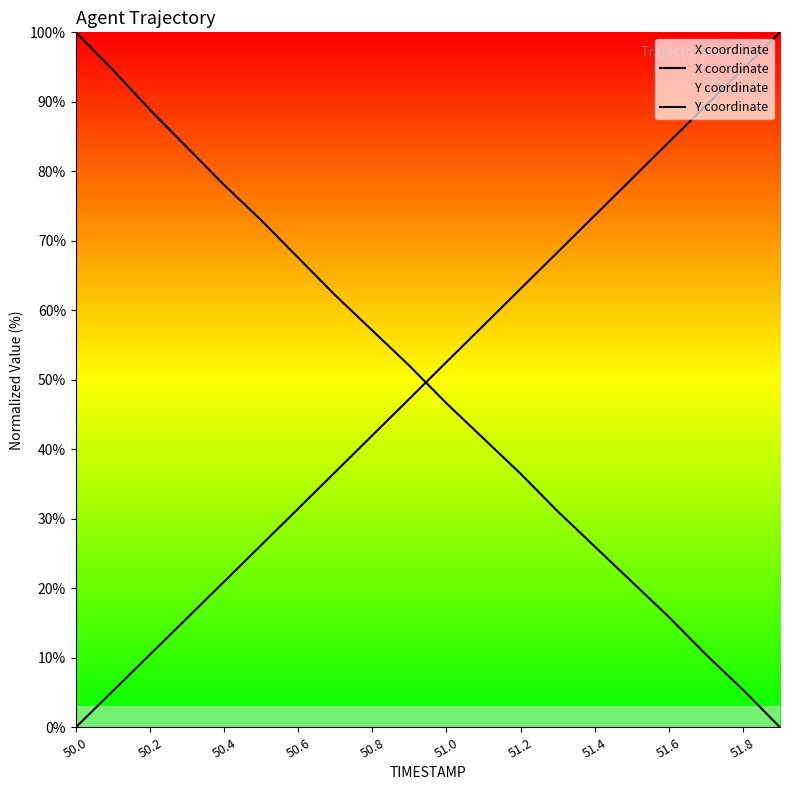

The value of Y coordinate at 51.0 is 26.2. True or false?

True